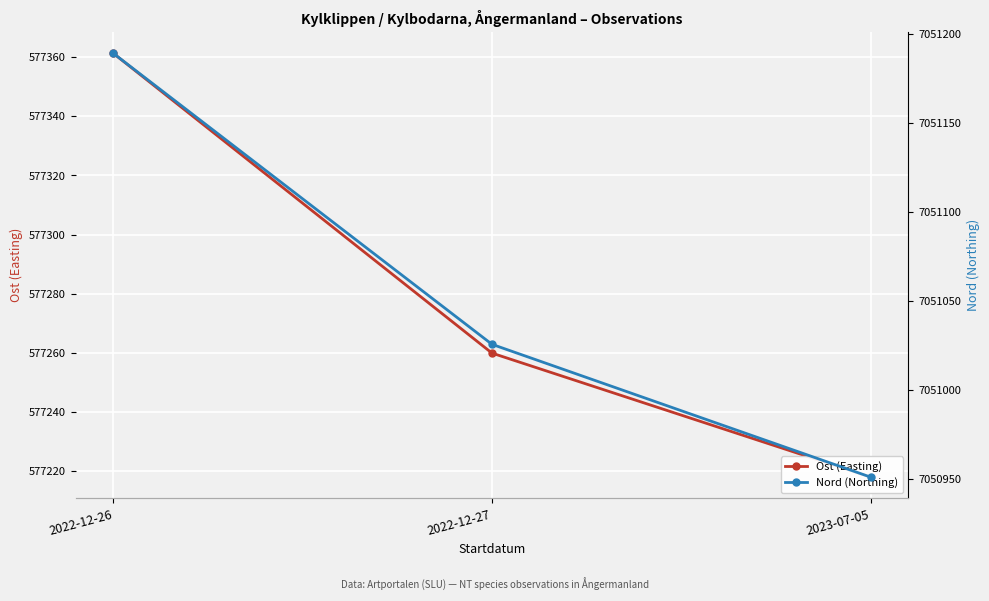

What position from the right is 2022-12-26?

3